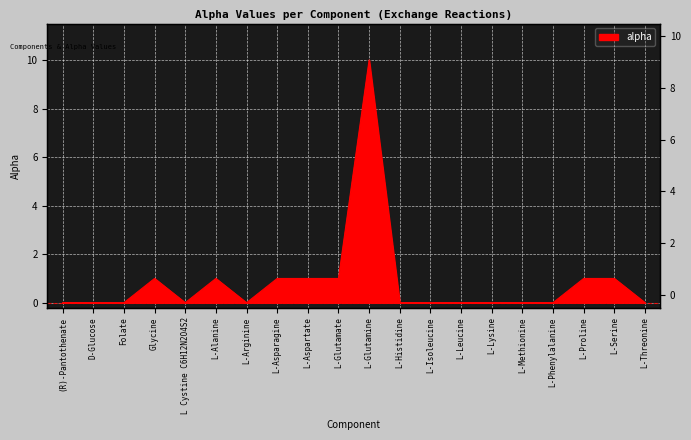

Rank the categories by value from highest to lowest.

L-Glutamine, Glycine, L-Alanine, L-Asparagine, L-Aspartate, L-Glutamate, L-Proline, L-Serine, (R)-Pantothenate, L-Histidine, L-Threonine, L-Phenylalanine, L-Lysine, L-Isoleucine, L-Leucine, Folate, L-Methionine, L-Arginine, L Cystine C6H12N2O4S2, D-Glucose